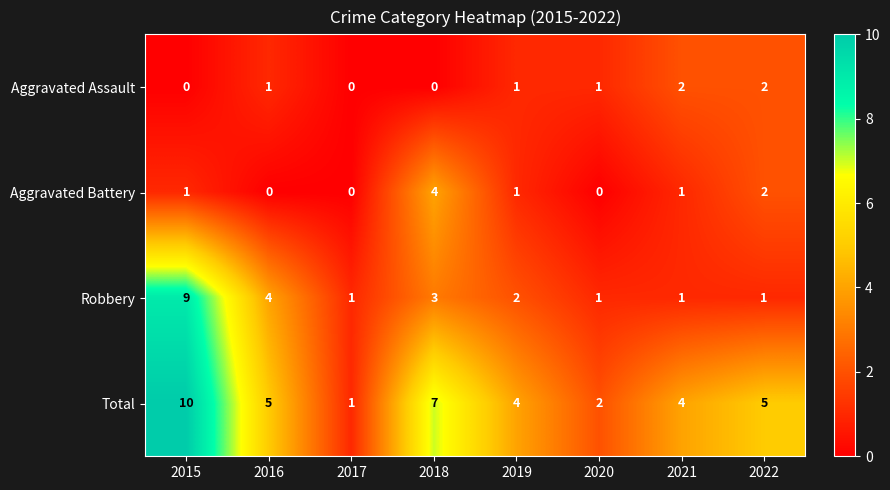

Which series has the largest total across all categories?

Total